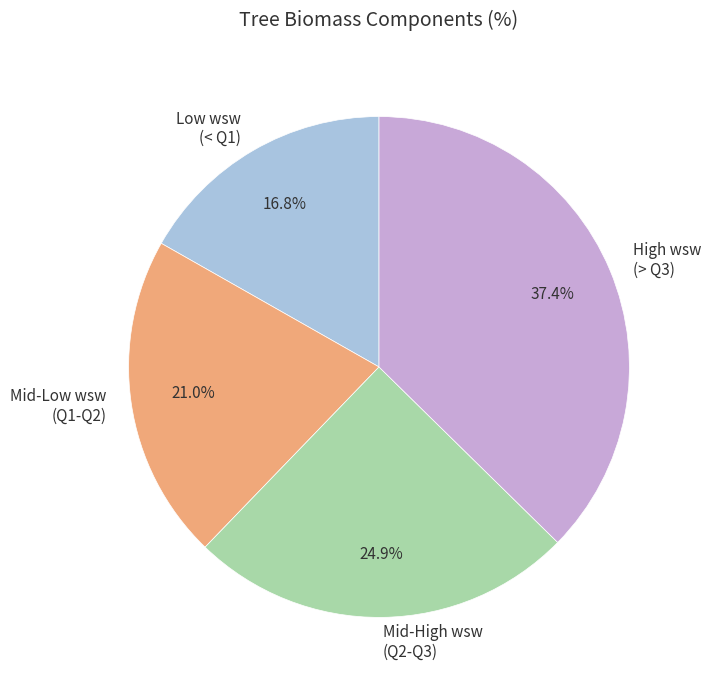

Is there a majority slice in this chart?

No